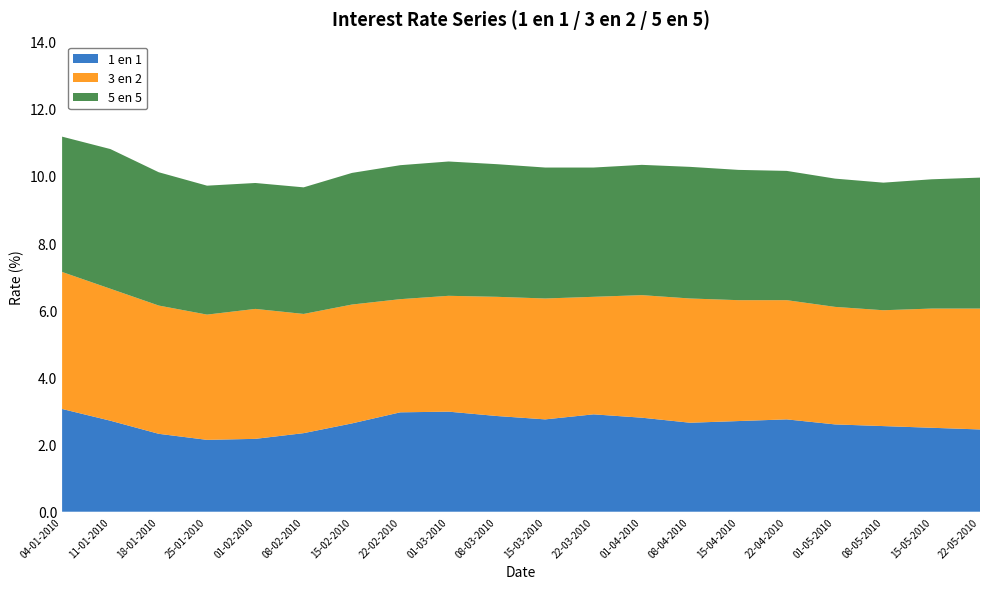

Reading left to right, what are all the values shown in this chart?

1 en 1: 04-01-2010=3.1	11-01-2010=2.7	18-01-2010=2.3	25-01-2010=2.1	01-02-2010=2.2	08-02-2010=2.3	15-02-2010=2.6	22-02-2010=3.0	01-03-2010=3.0	08-03-2010=2.9	15-03-2010=2.8	22-03-2010=2.9	01-04-2010=2.8	08-04-2010=2.6	15-04-2010=2.7	22-04-2010=2.8	01-05-2010=2.6	08-05-2010=2.5	15-05-2010=2.5	22-05-2010=2.5
3 en 2: 04-01-2010=4.1	11-01-2010=3.9	18-01-2010=3.8	25-01-2010=3.7	01-02-2010=3.9	08-02-2010=3.5	15-02-2010=3.5	22-02-2010=3.4	01-03-2010=3.5	08-03-2010=3.5	15-03-2010=3.6	22-03-2010=3.5	01-04-2010=3.6	08-04-2010=3.7	15-04-2010=3.6	22-04-2010=3.5	01-05-2010=3.5	08-05-2010=3.5	15-05-2010=3.5	22-05-2010=3.6
5 en 5: 04-01-2010=4.0	11-01-2010=4.2	18-01-2010=4.0	25-01-2010=3.8	01-02-2010=3.8	08-02-2010=3.8	15-02-2010=3.9	22-02-2010=4.0	01-03-2010=4.0	08-03-2010=4.0	15-03-2010=3.9	22-03-2010=3.9	01-04-2010=3.9	08-04-2010=3.9	15-04-2010=3.9	22-04-2010=3.9	01-05-2010=3.8	08-05-2010=3.8	15-05-2010=3.9	22-05-2010=3.9